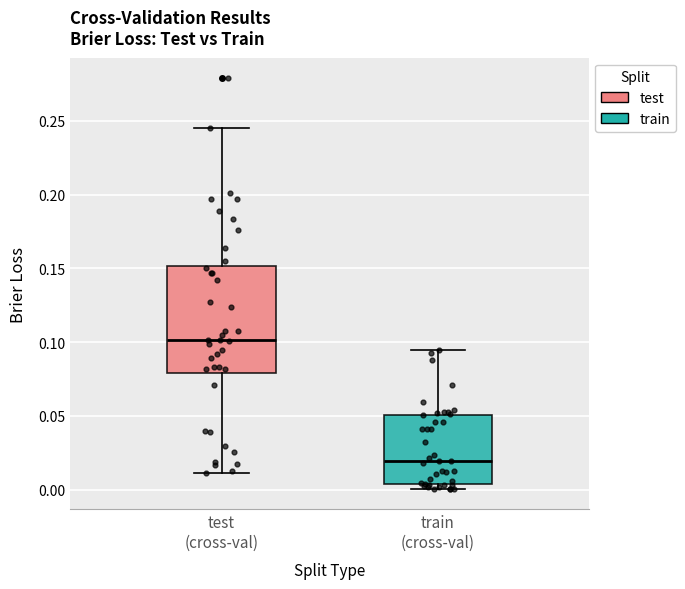

Where does the upper whisker of the box for test (cross-val) end on the y-axis? The values are not printed on the chart, so give them approximately, as read against the axis.

0.245